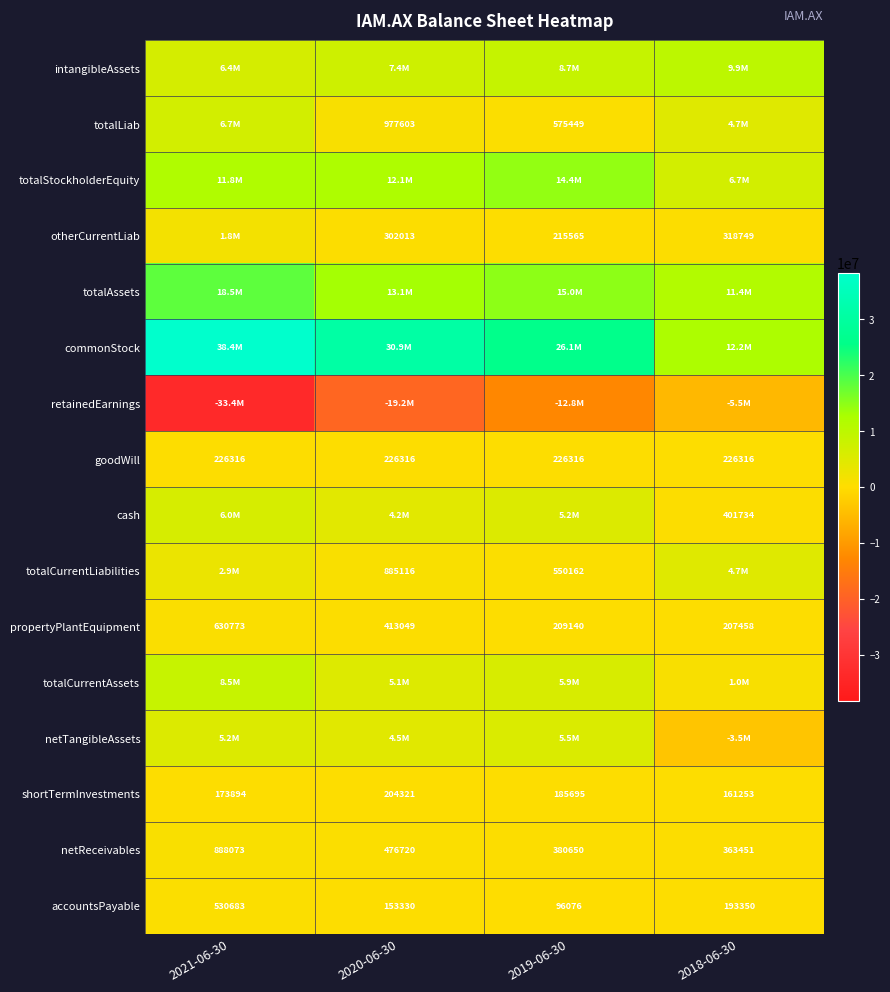

At how many categories does at least one series exceed -14974834?

4